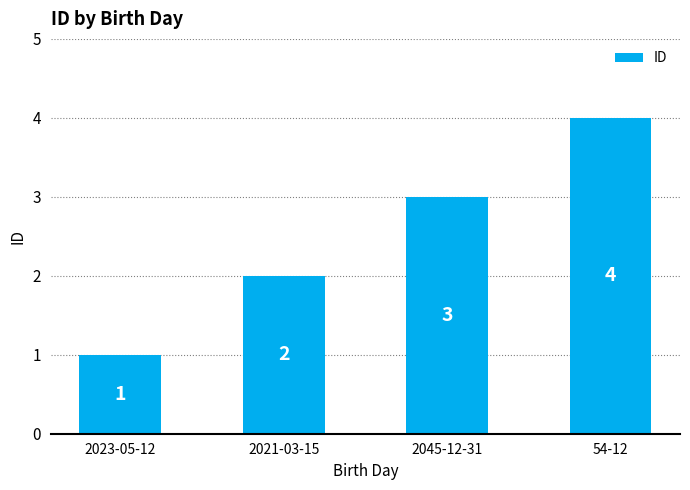

Count the values in the range 2 to 4.

3